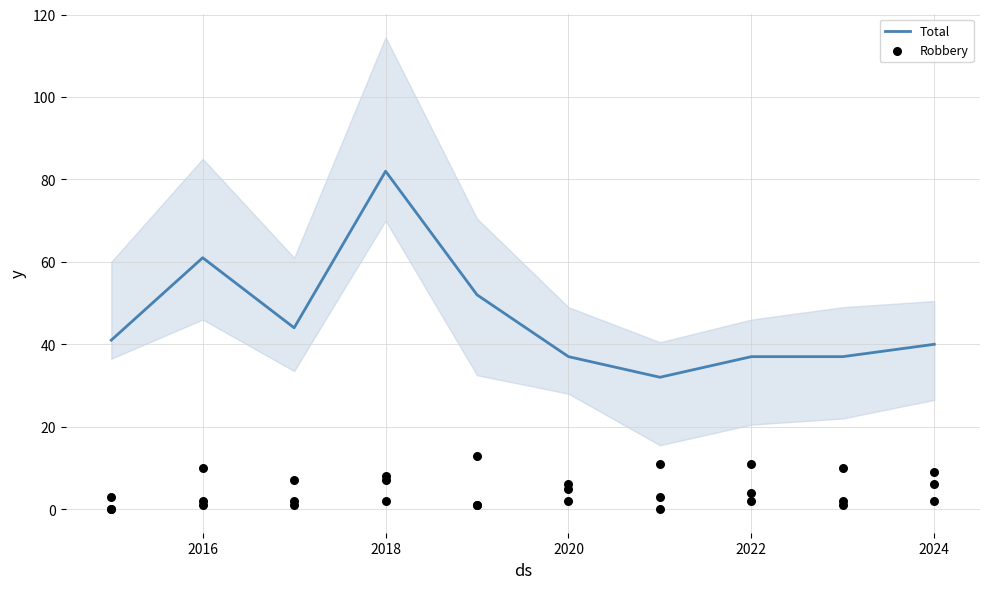

The value of Total at 2024 is 10. True or false?

False